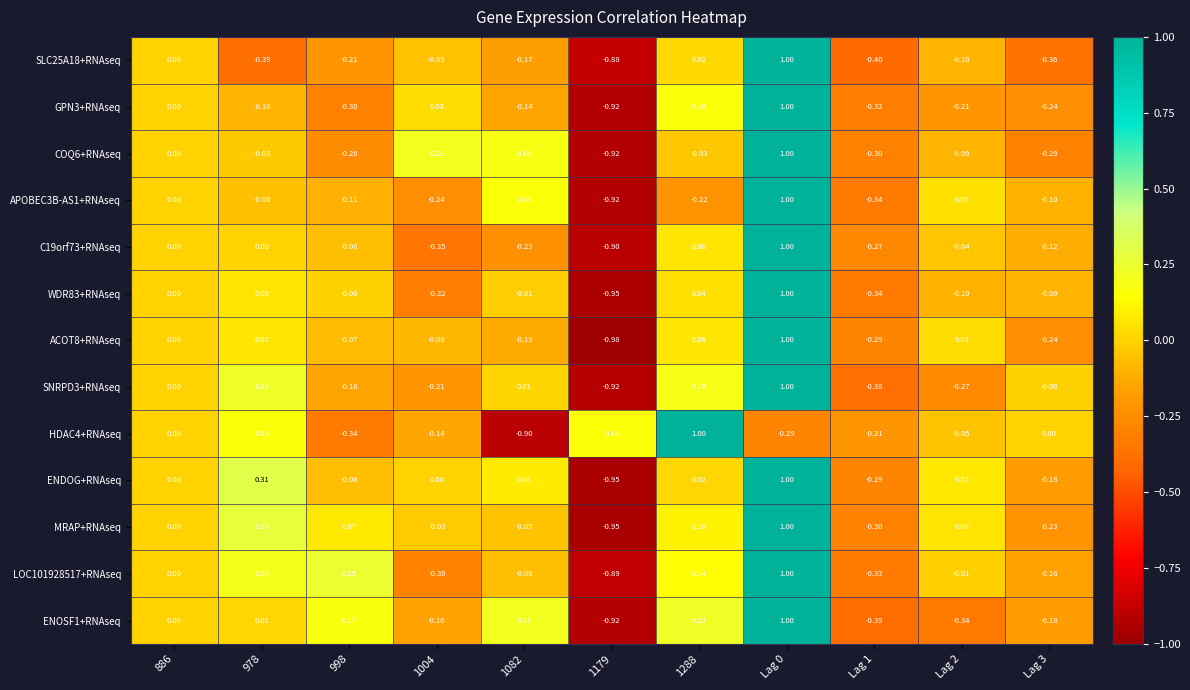

Which series has the largest total across all categories?

ENDOG+RNAseq